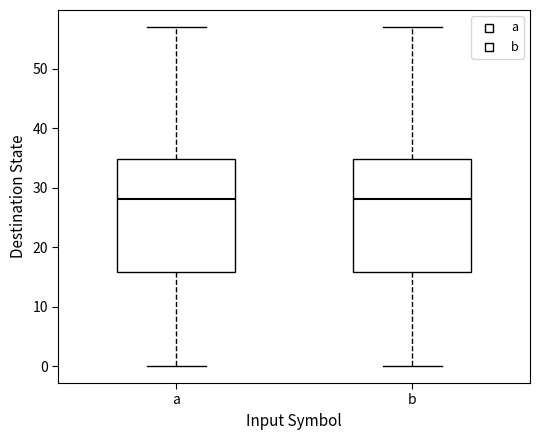

Where is the lower edge of the box for b on the y-axis? The values are not printed on the chart, so give them approximately, as read against the axis.

16